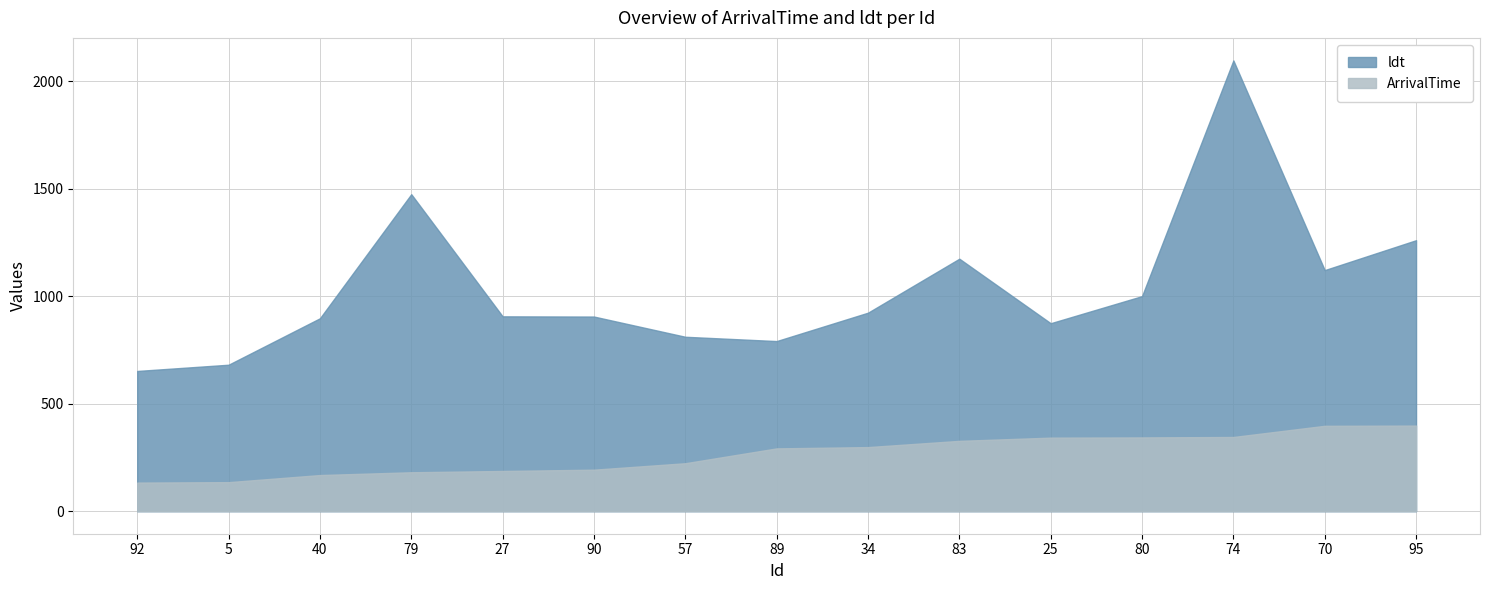

At which category does the chart reach its peak across all series?

74